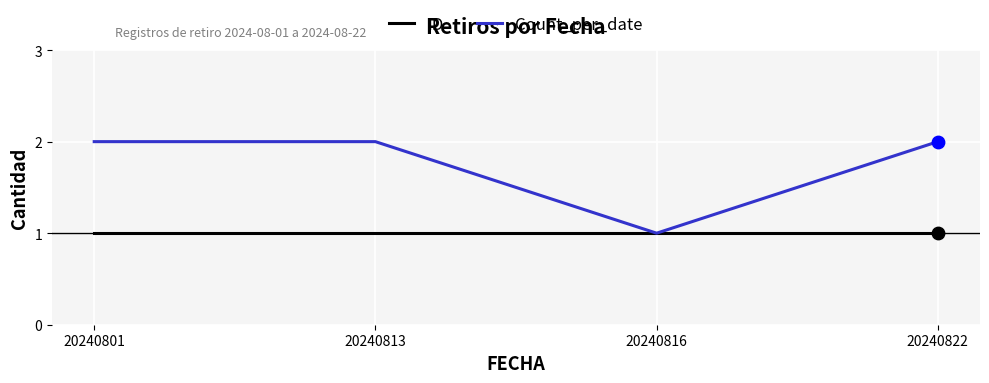

Is the value of Count_per_date at 20240801 greater than the value of ID at 20240813?

Yes